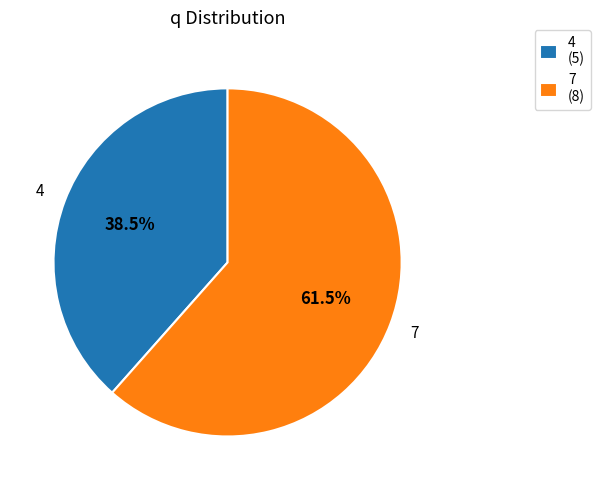

How many segments does this pie chart have?

2